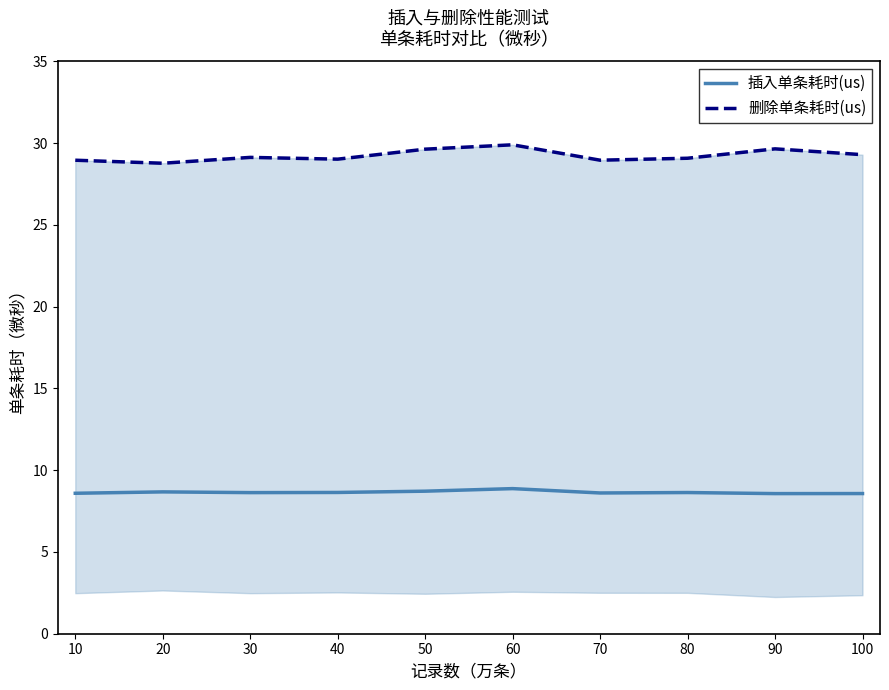

What are all the series names shown in the legend?

插入单条耗时(us), 删除单条耗时(us)